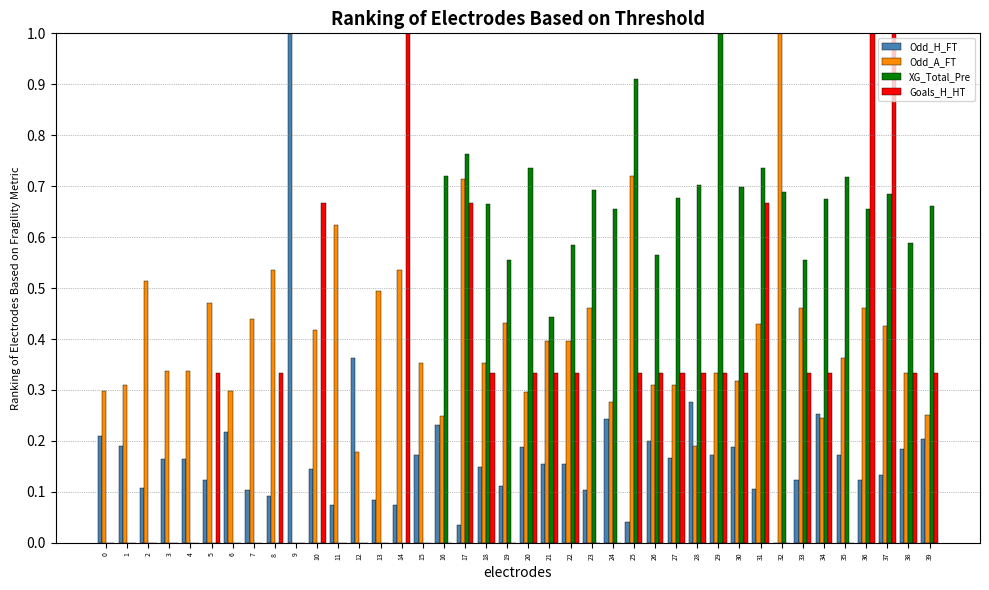

What is the maximum value for Goals_H_HT?

1.0